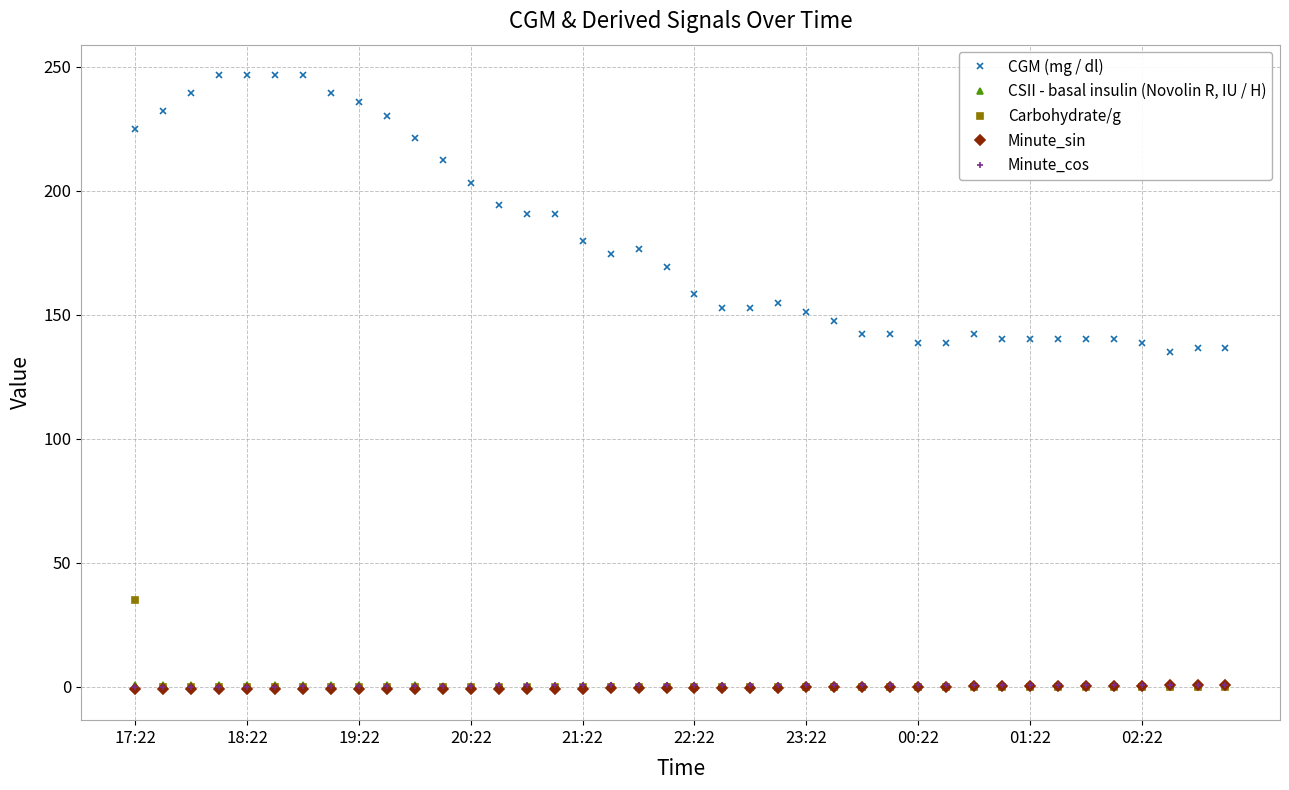

Does the chart have visible grid lines?

Yes